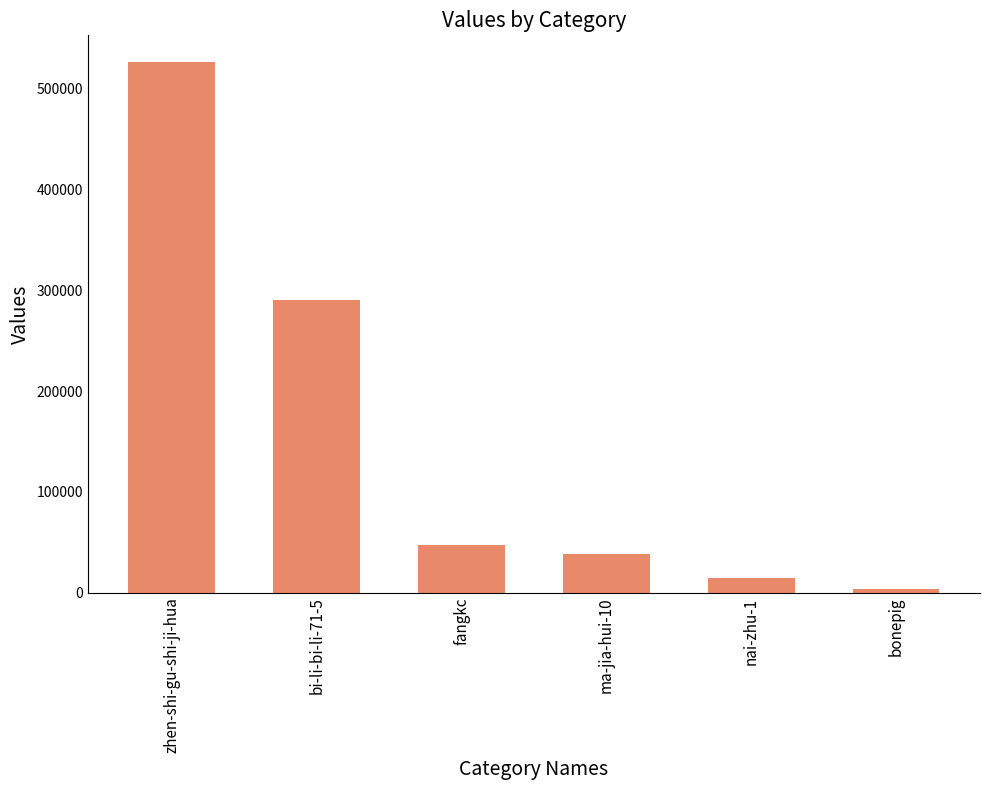

Rank the categories by value from highest to lowest.

zhen-shi-gu-shi-ji-hua, bi-li-bi-li-71-5, fangkc, ma-jia-hui-10, nai-zhu-1, bonepig